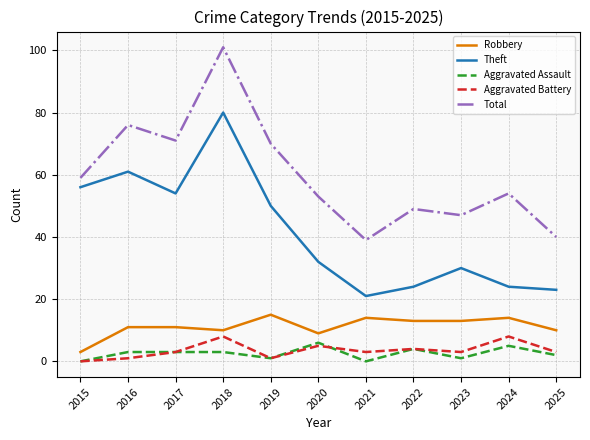

Reading left to right, extract all data points from this chart.

Robbery: 3	11	11	10	15	9	14	13	13	14	10
Theft: 56	61	54	80	50	32	21	24	30	24	23
Aggravated Assault: 0	3	3	3	1	6	0	4	1	5	2
Aggravated Battery: 0	1	3	8	1	5	3	4	3	8	3
Total: 59	76	71	101	70	53	39	49	47	54	40